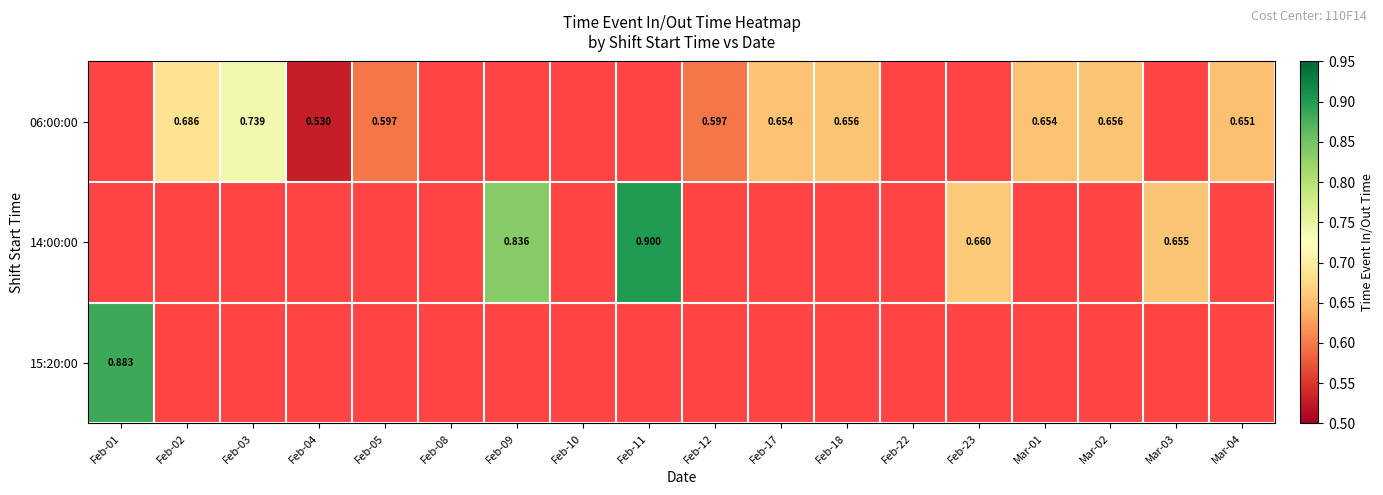

Which series has the largest range (max minus min)?

15:20:00